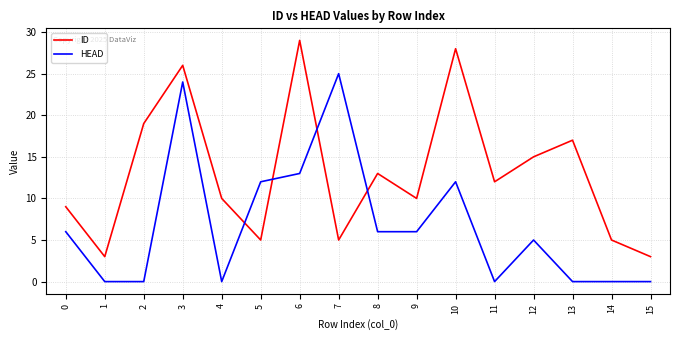

What is the total value across all series at 9?

16